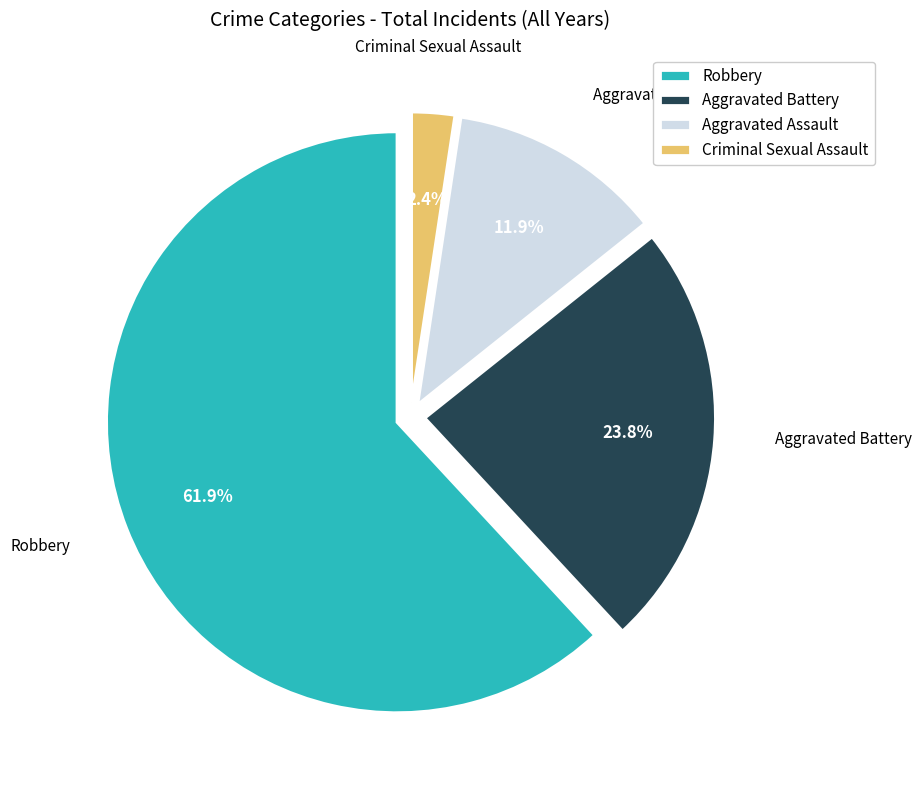

Which has a higher value, Aggravated Assault or Aggravated Battery?

Aggravated Battery